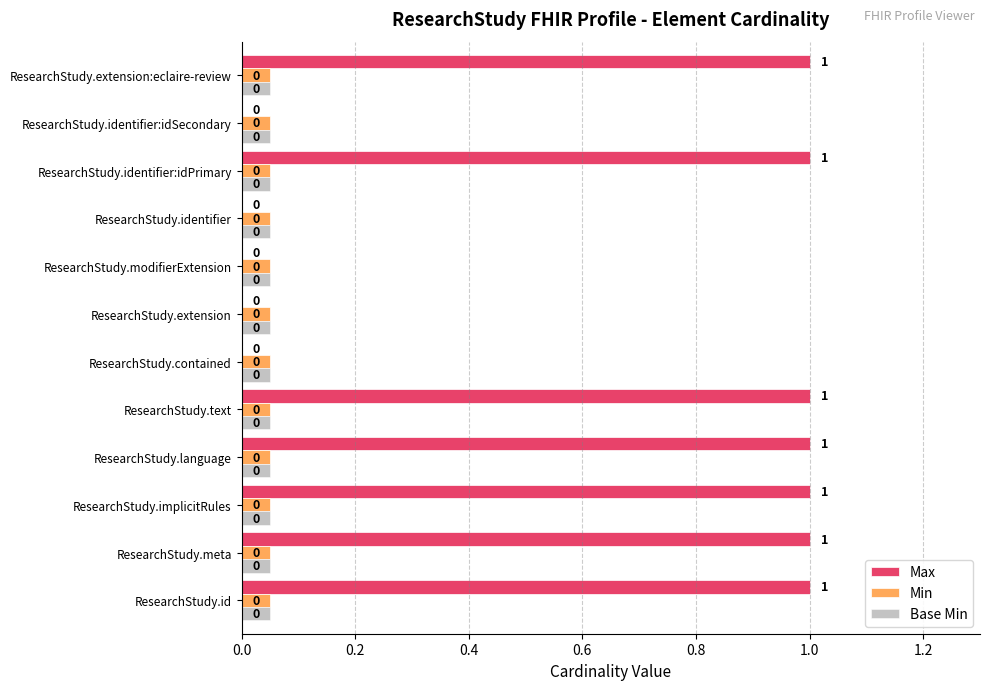

Which series has the largest total across all categories?

Max